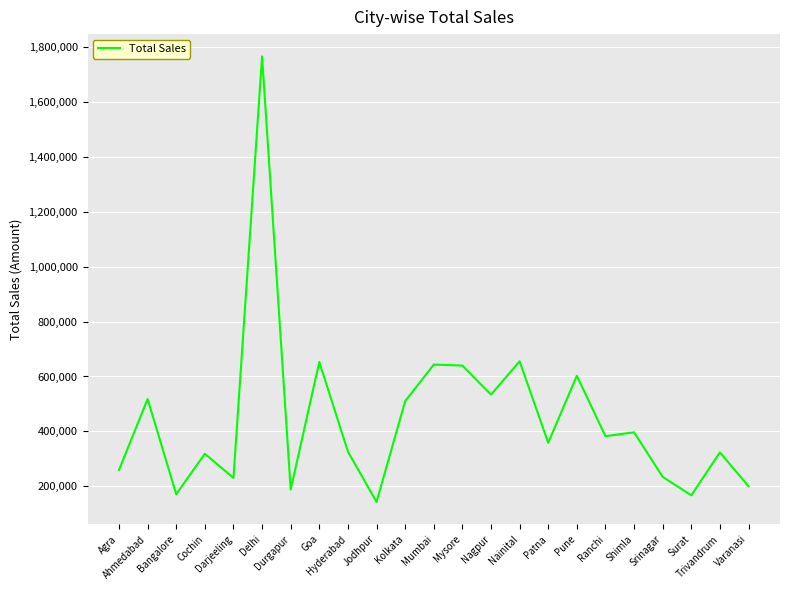

What is the difference between the maximum and minimum values?

1620815